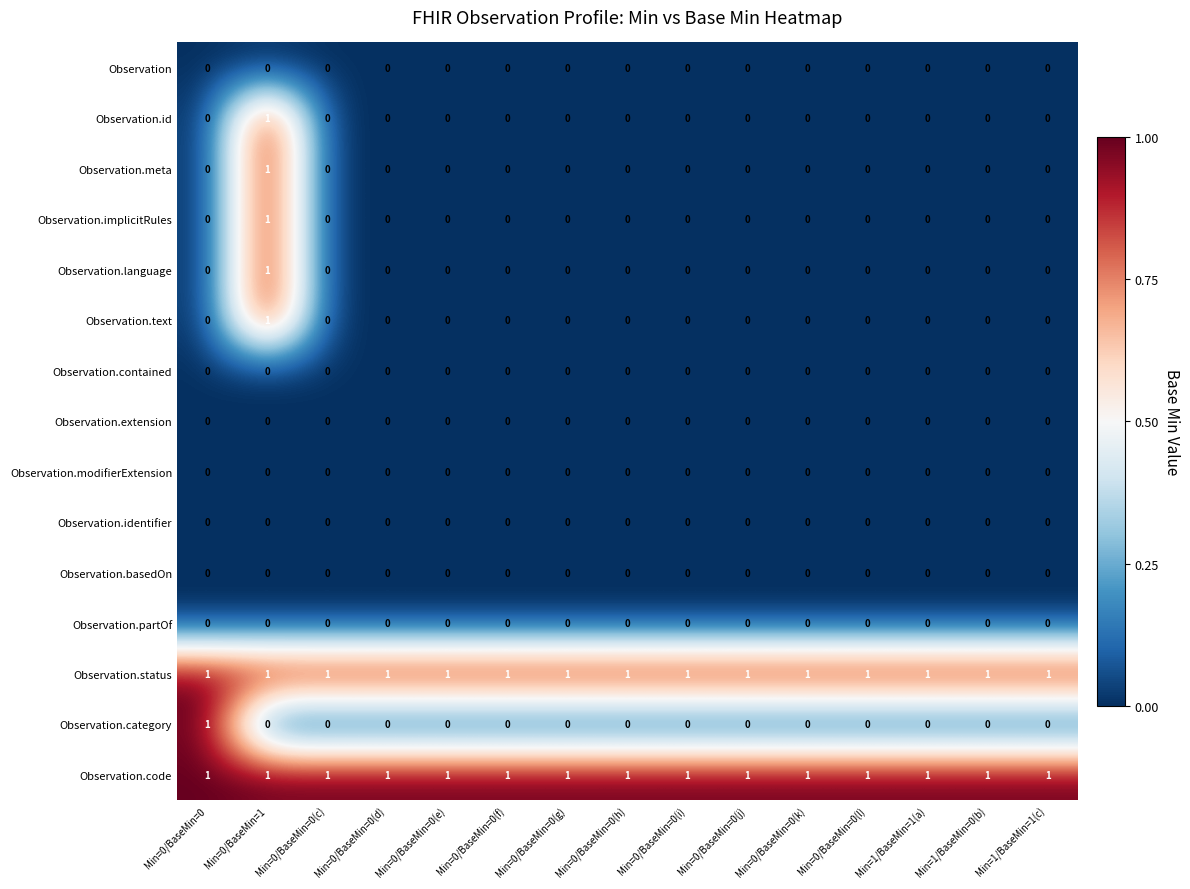

At how many categories does at least one series exceed 0?

15